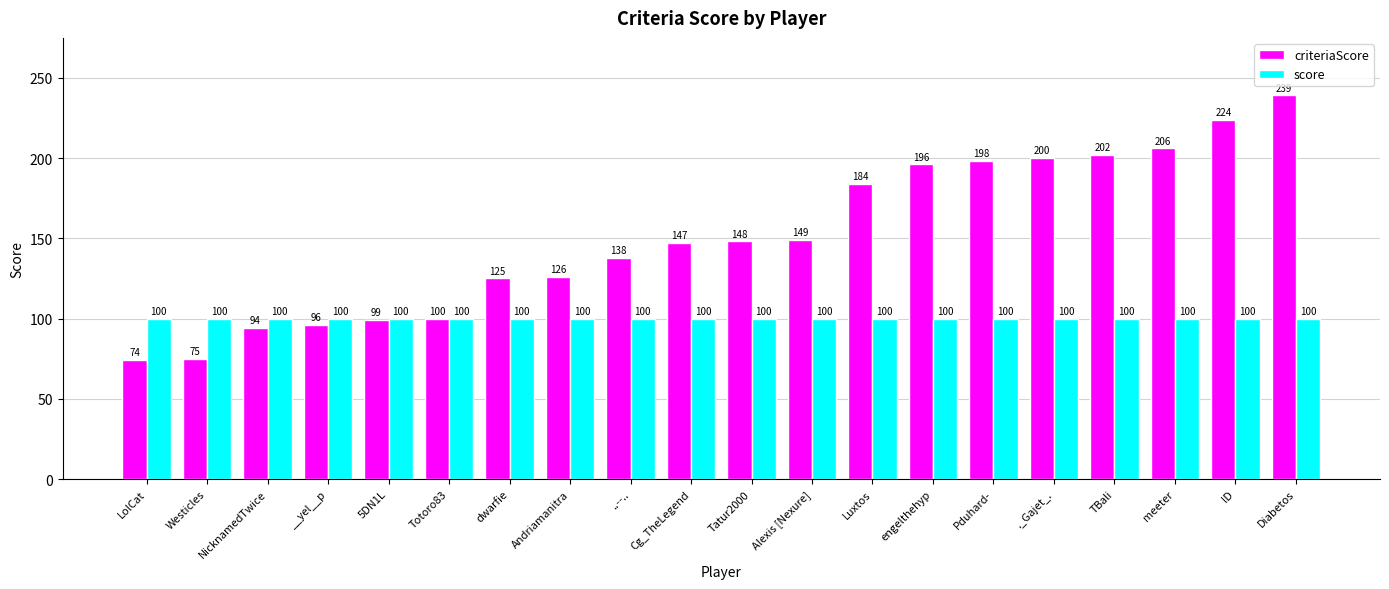

Rank the series at ..--.. from highest to lowest value.

criteriaScore, score